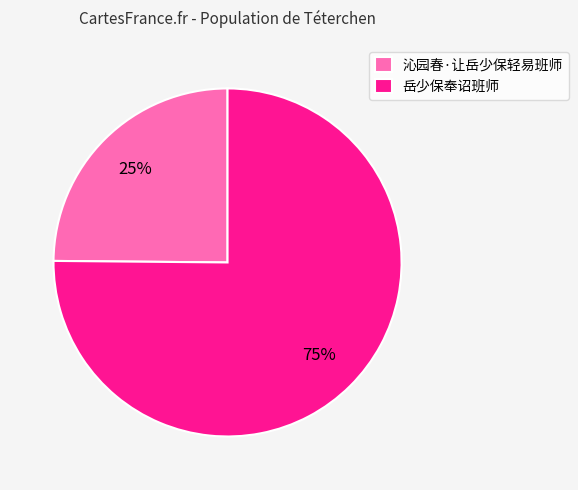

To the nearest percent, what is the average slice percentage?

50%